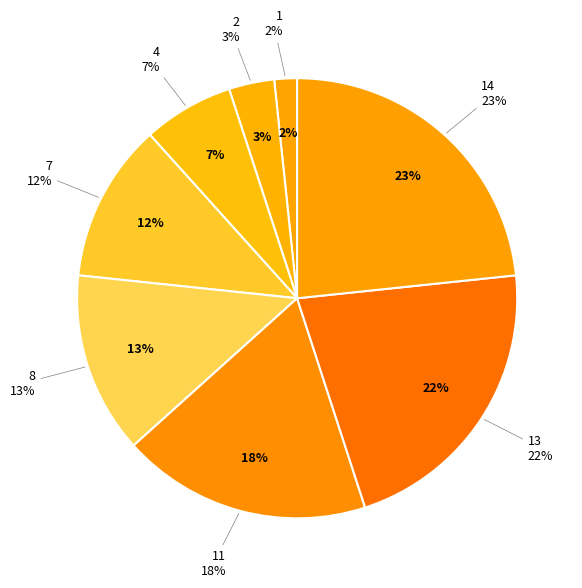

Does 8 account for over 50% of the chart?

No